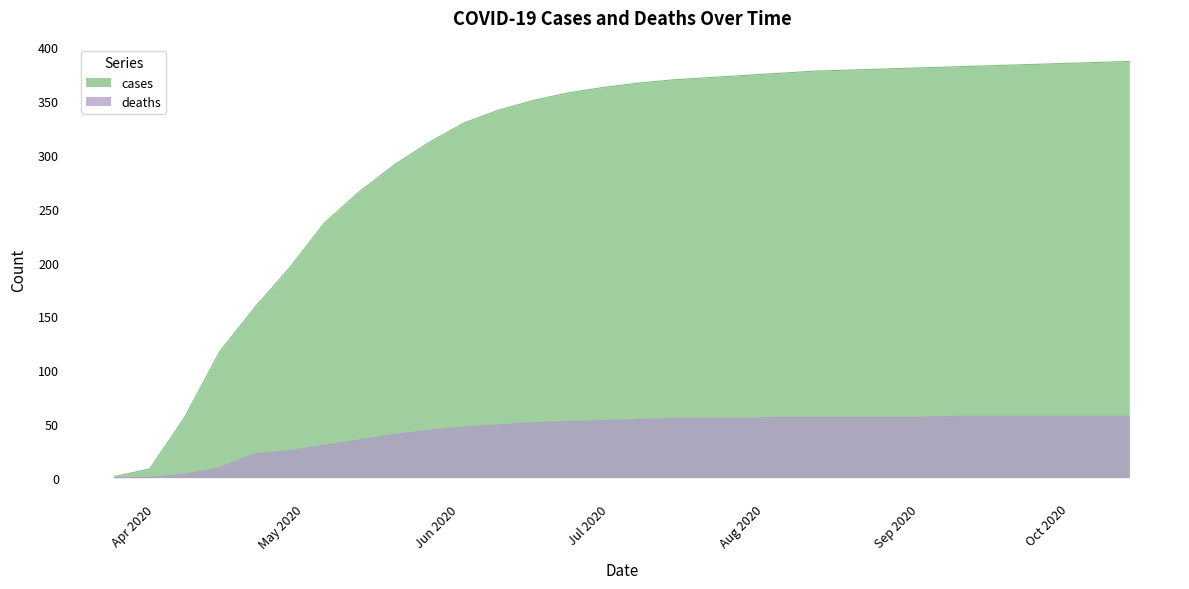

What is the label of the 16th point from the right?

2020-06-30